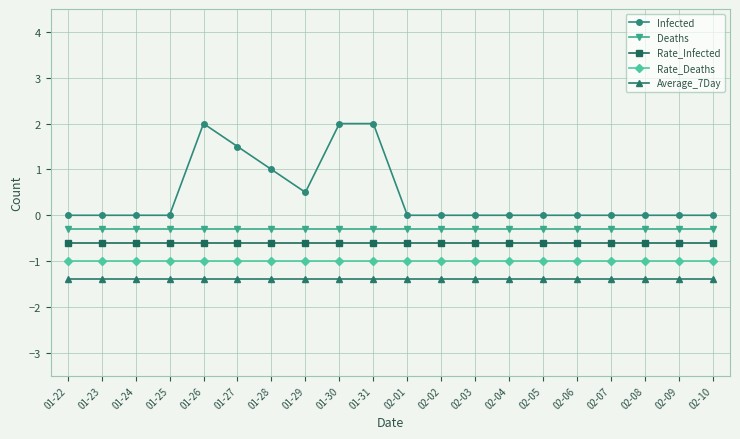

What is the label of the 1st point from the right?

02-10